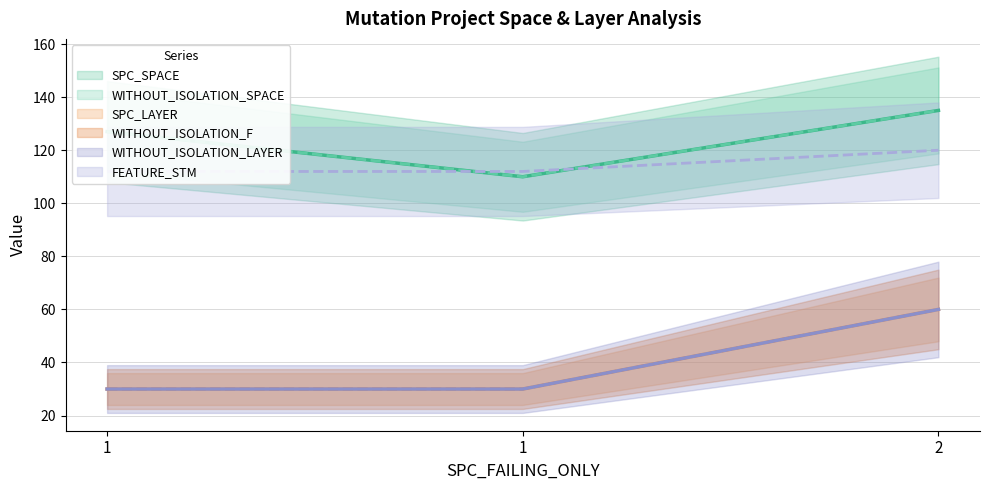

What is the difference between the maximum and minimum values in the SPC_SPACE series?

25